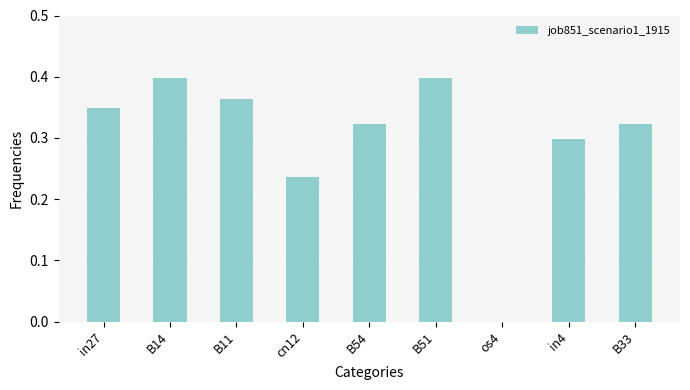

What is the sum of the values at B14 and B51?

0.8